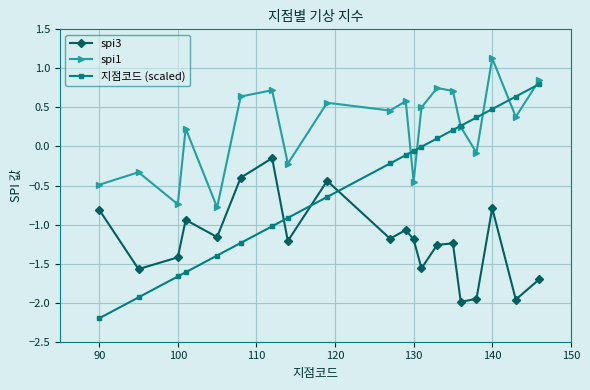

True or false: spi1 and spi3 cross at least once.

False